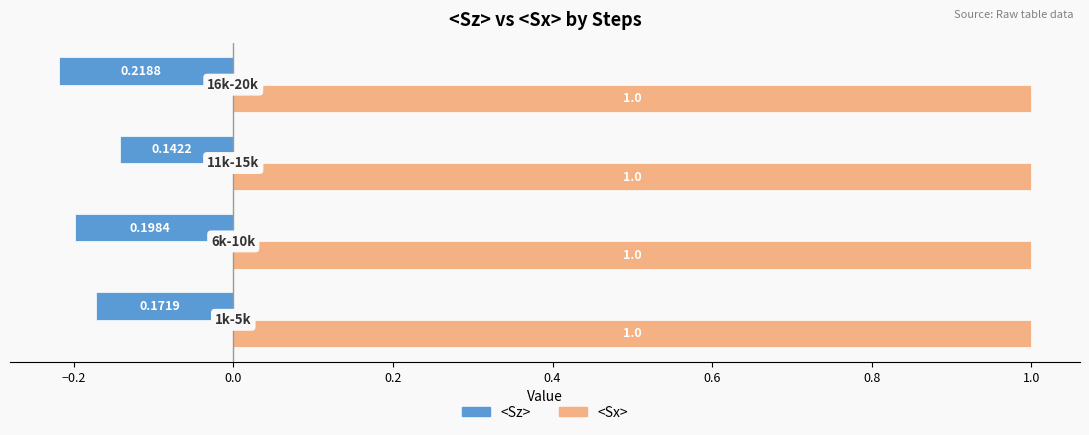

List the series in order of their overall mean, lowest first.

<Sz>, <Sx>